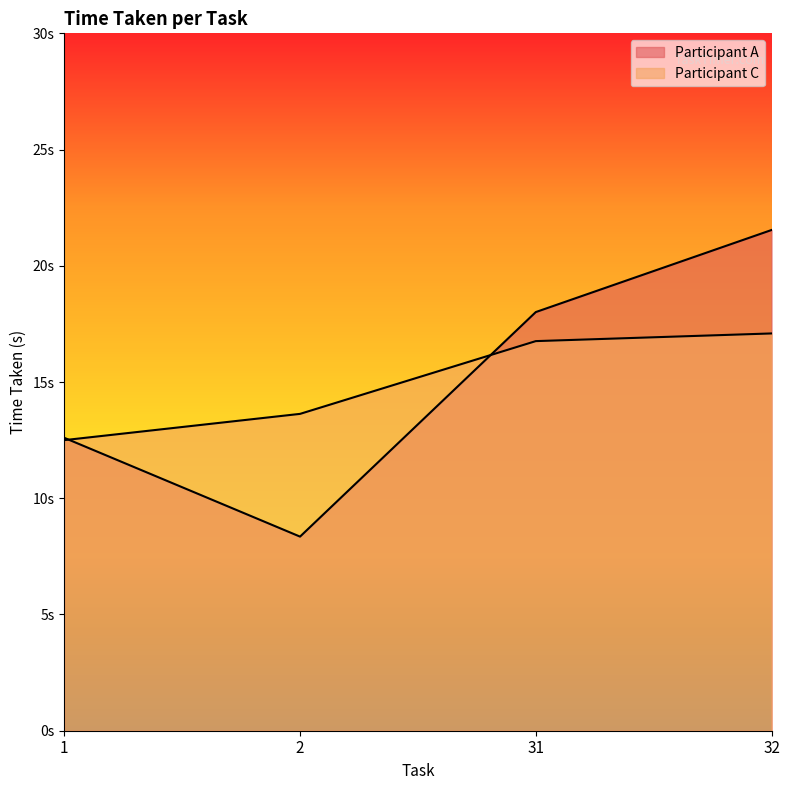

Where do Participant C and Participant A first cross each other?

1 and 2